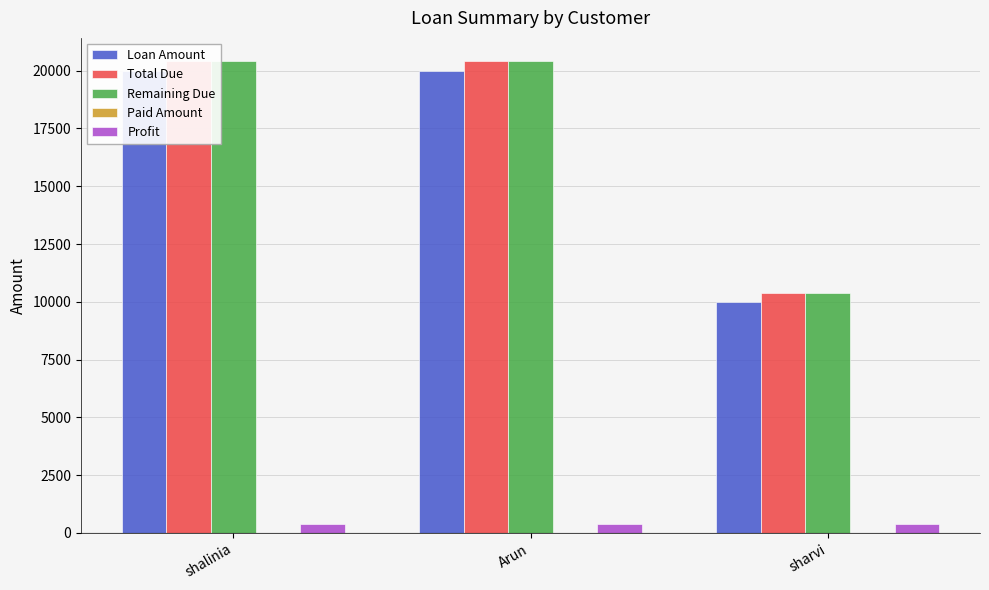

What is the label of the 1st bar from the left?

shalinia